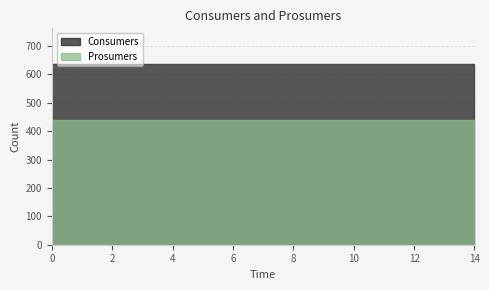

Rank the series by their average value, from highest to lowest.

Consumers, Prosumers